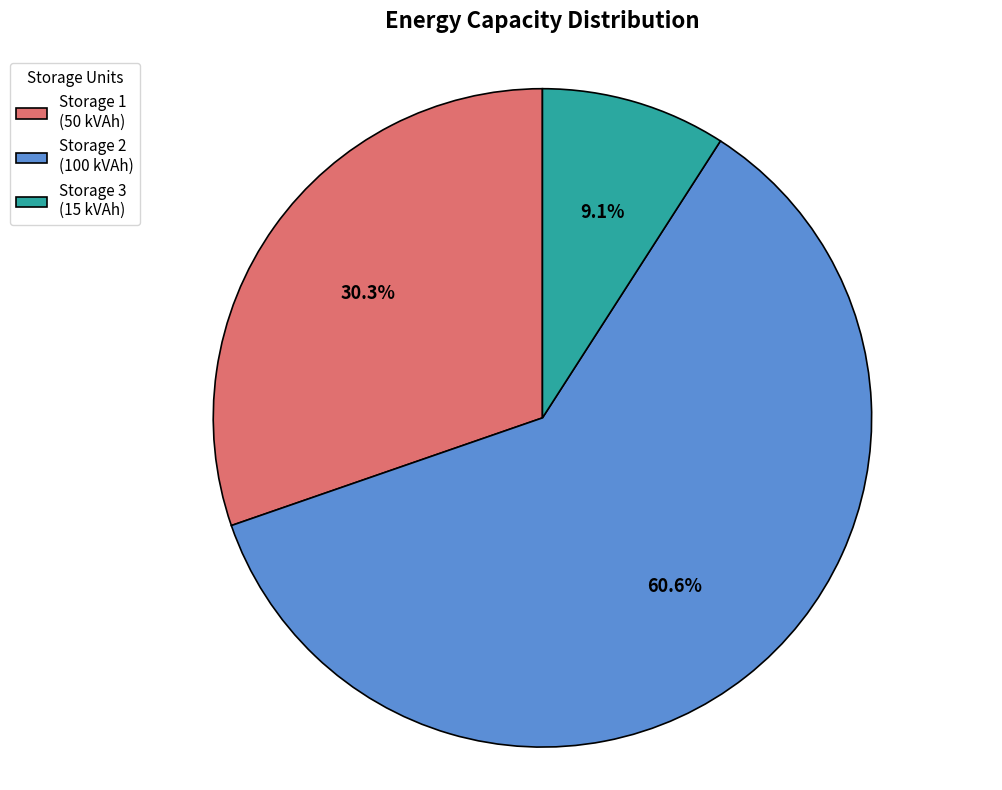

Which has a higher value, Storage 2 (100 kVAh) or Storage 3 (15 kVAh)?

Storage 2 (100 kVAh)